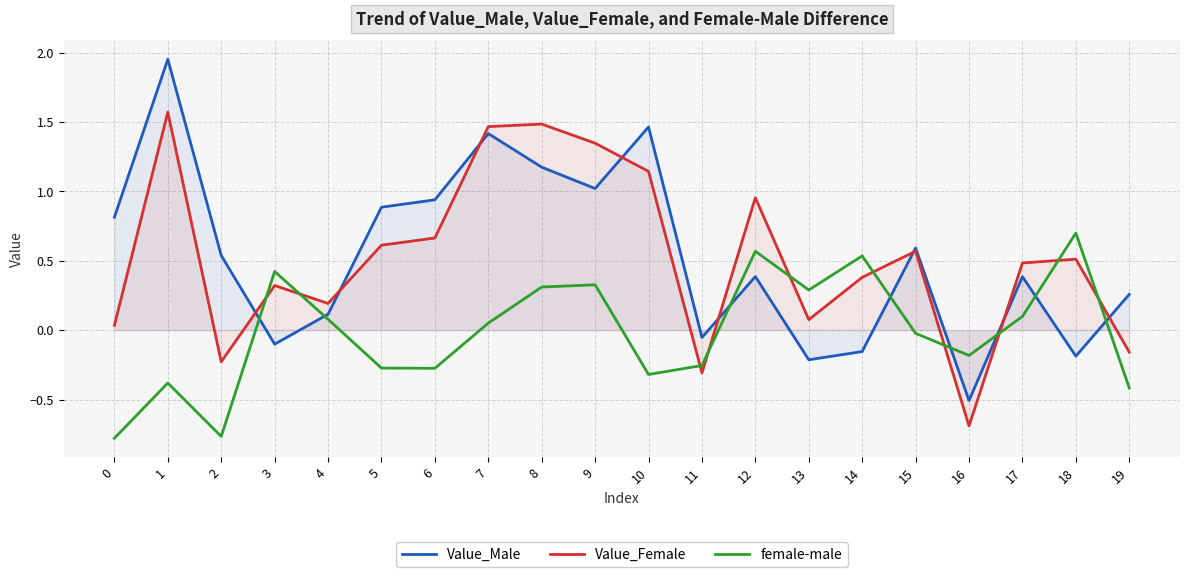

List the labels in order of Value_Male value, smallest first.

16, 13, 18, 14, 3, 11, 4, 19, 17, 12, 2, 15, 0, 5, 6, 9, 8, 7, 10, 1